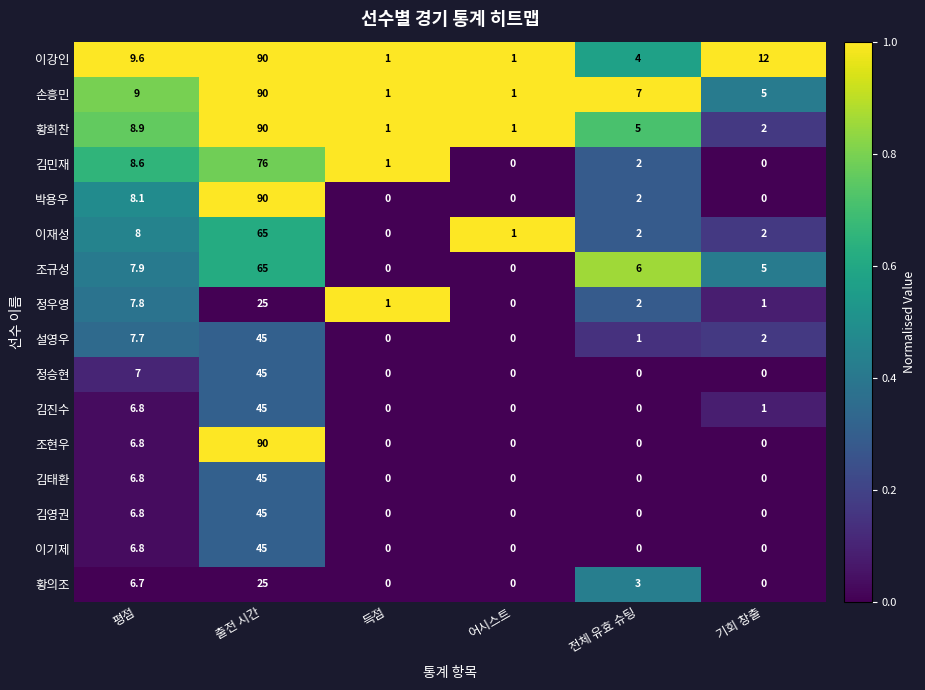

What is the difference between the 황의조 values at 출전 시간 and 기회 창출?

25.0